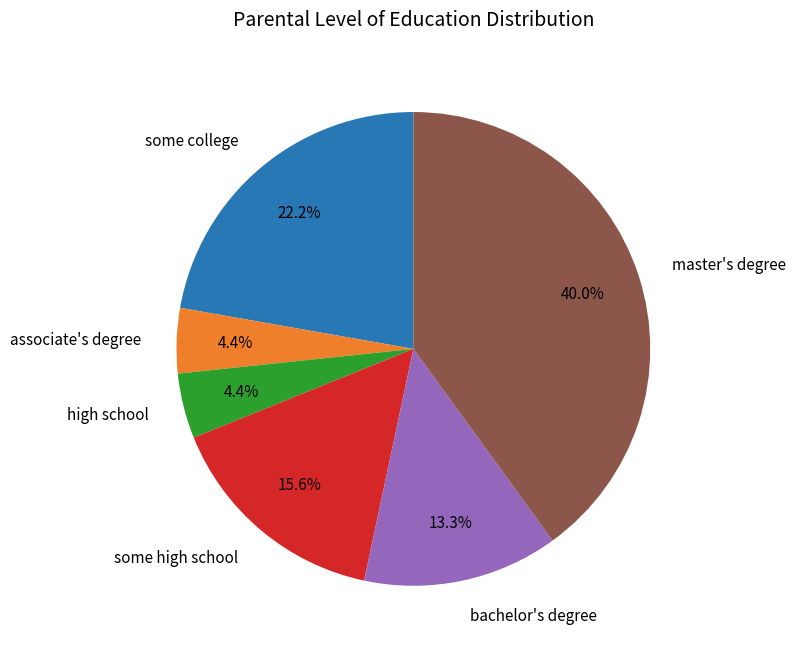

Is the sum of associate's degree and master's degree greater than half?

No